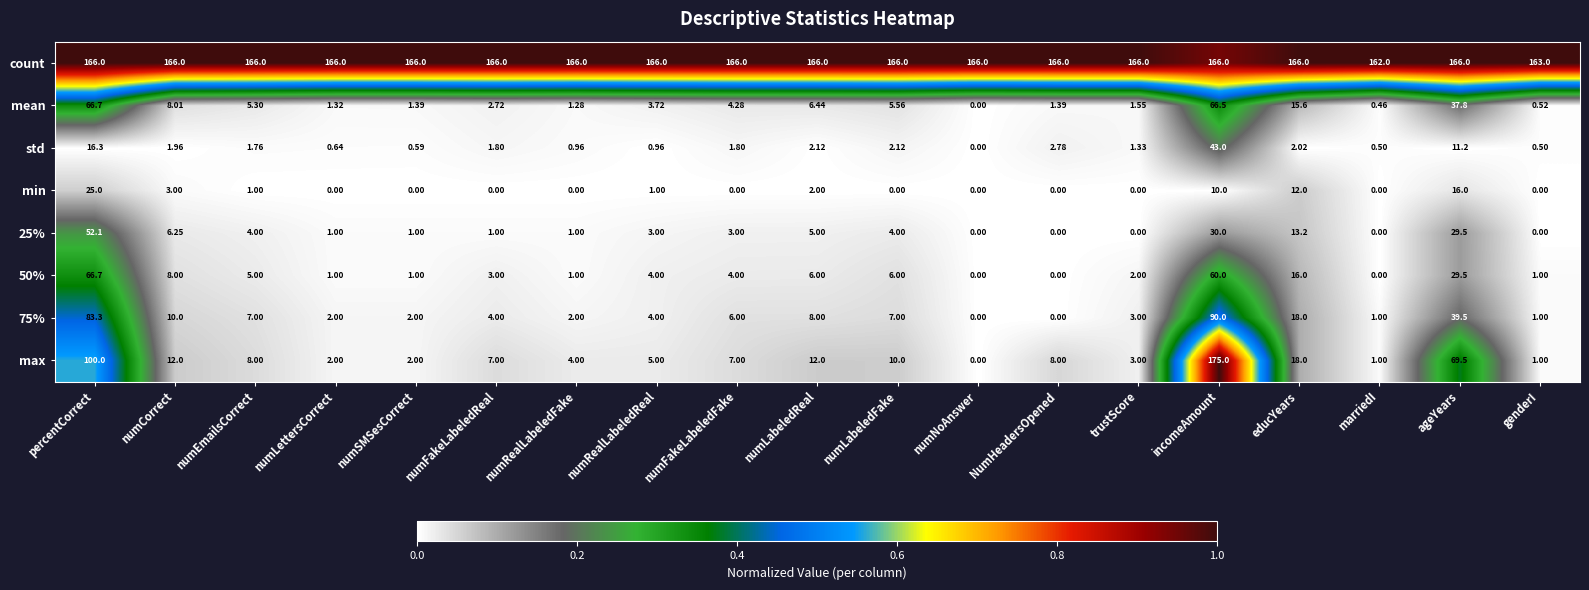

Which series has the largest total across all categories?

count